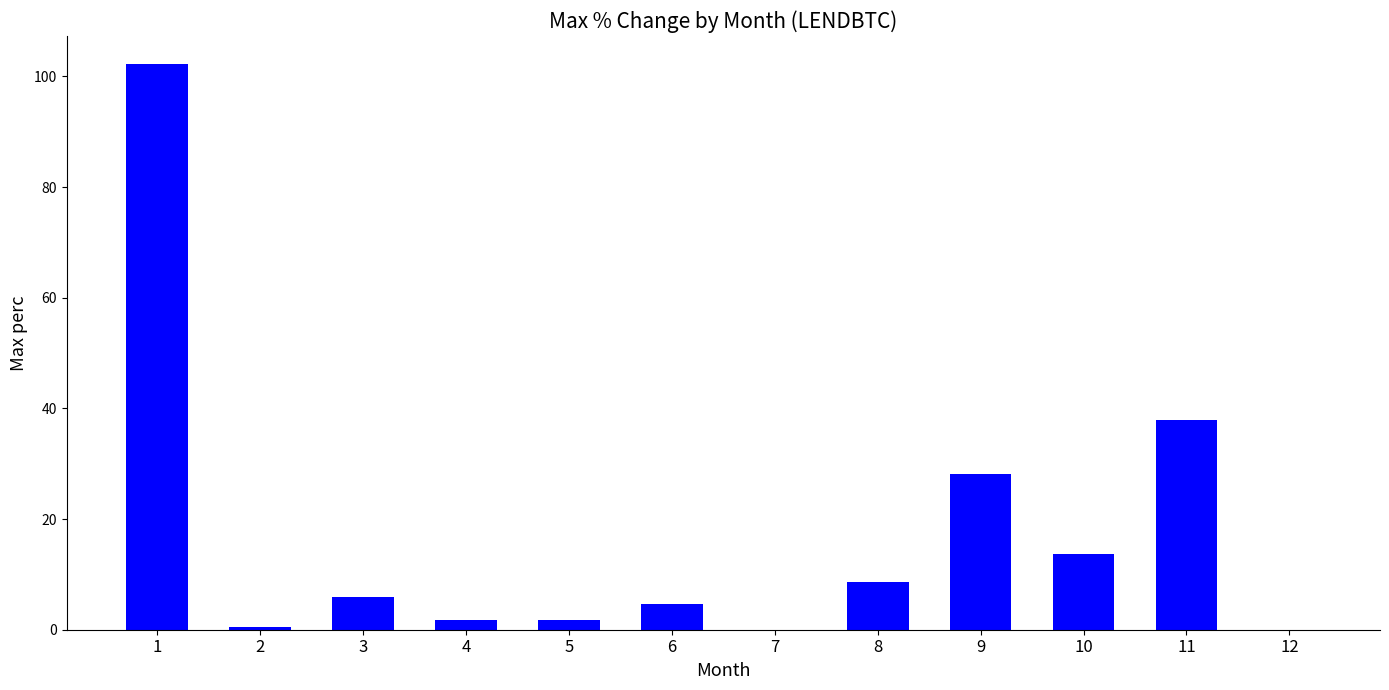

What is the greatest value displayed?

102.2